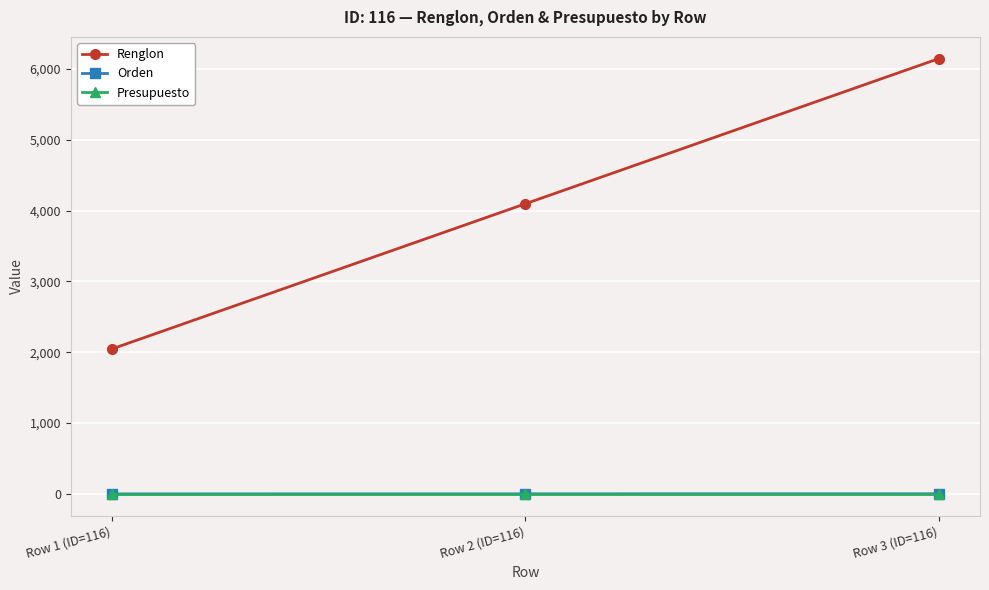

What is the label of the 2nd point from the left?

Row 2 (ID=116)